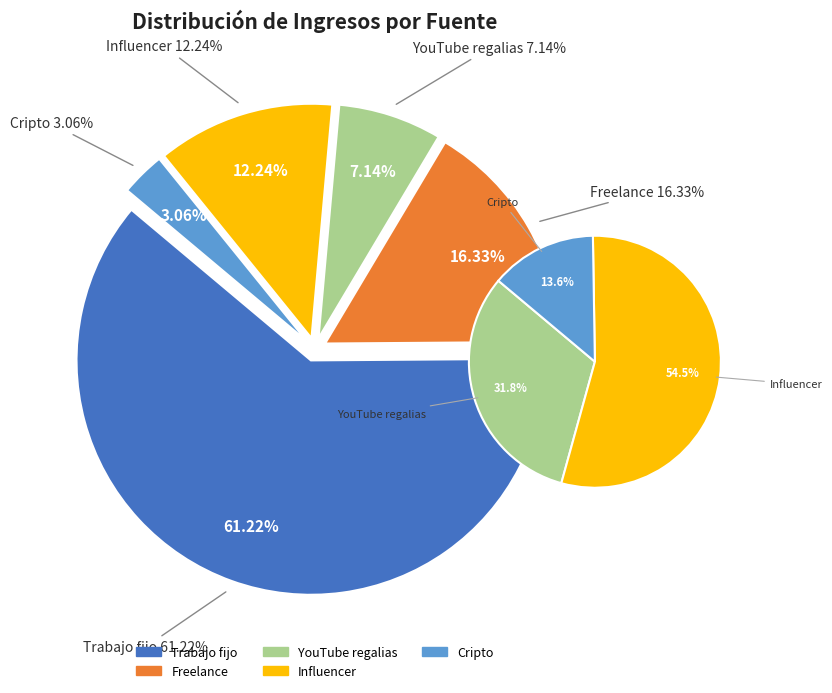

Rank the categories by value from lowest to highest.

Cripto, YouTube regalias, Influencer, Freelance, Trabajo fijo